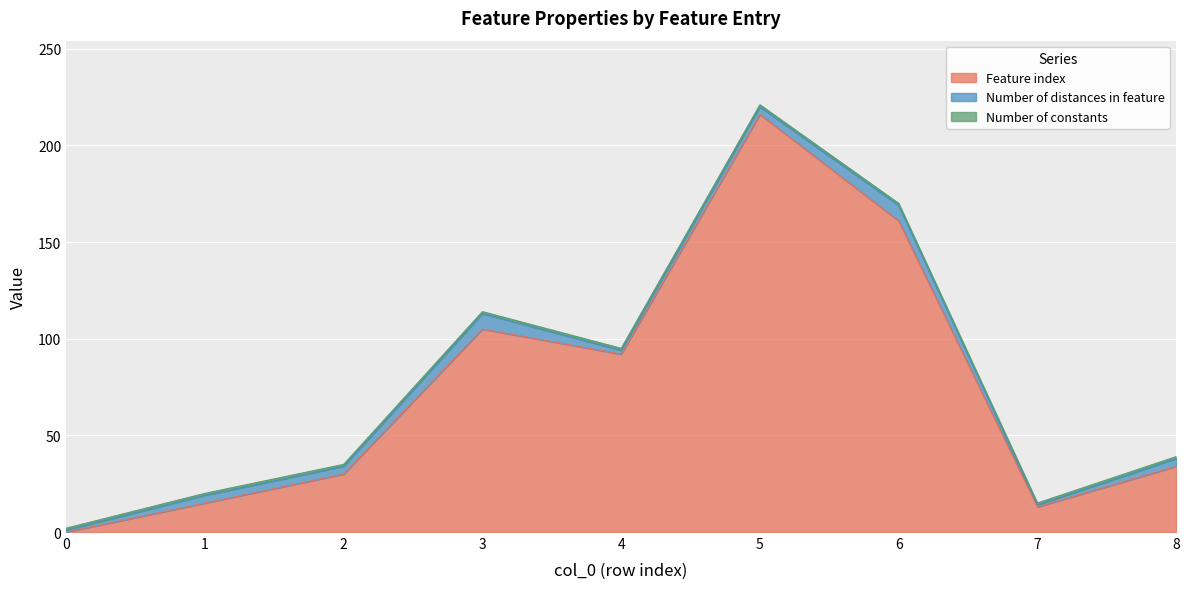

Does the chart display data point markers on the line(s)?

No